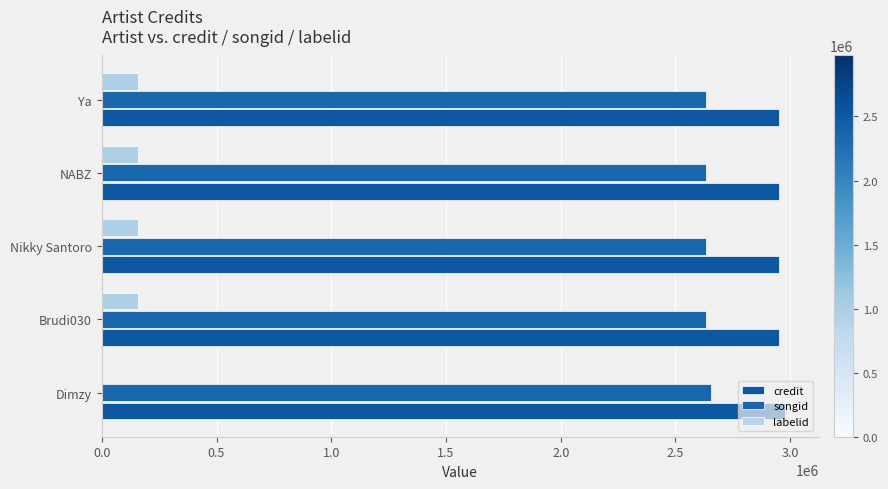

Reading left to right, list all the values displayed in this chart.

credit: 2975963	2951328	2951328	2951328	2951328
songid: 2656991	2631682	2631682	2631682	2631682
labelid: 0	156031	156031	156031	156031